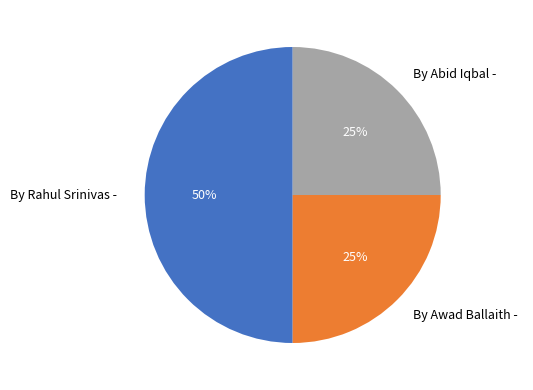

Count the number of slices in the pie.

3